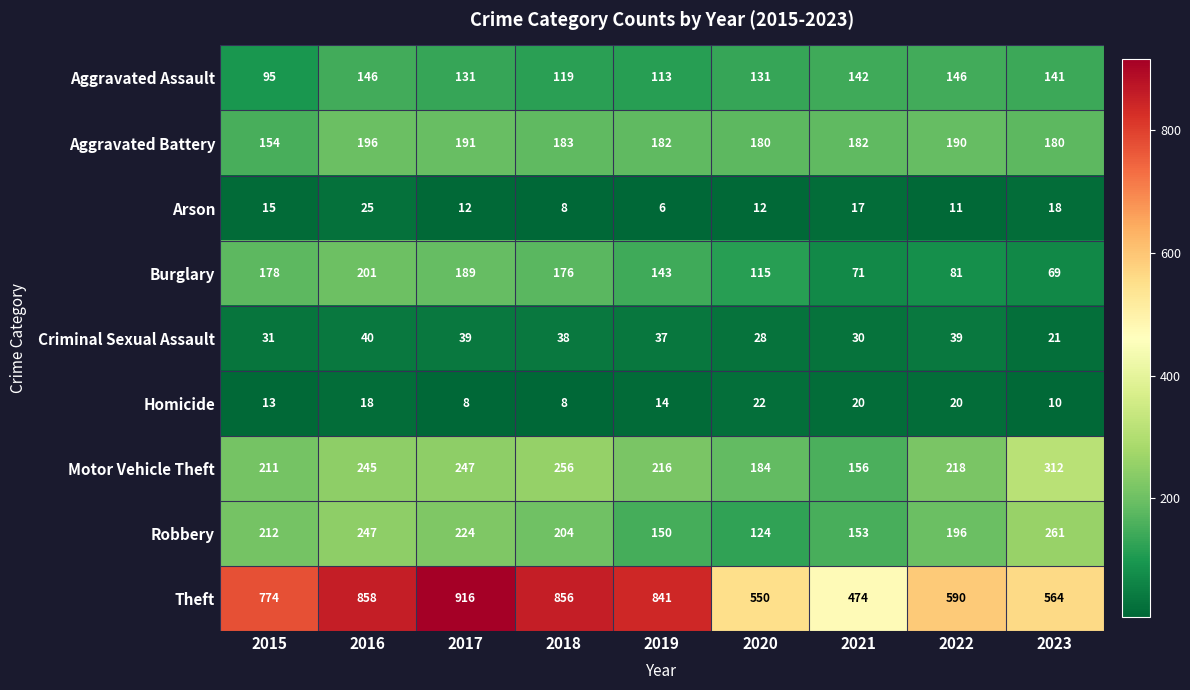

What is the total value across all series at 2020?

1346